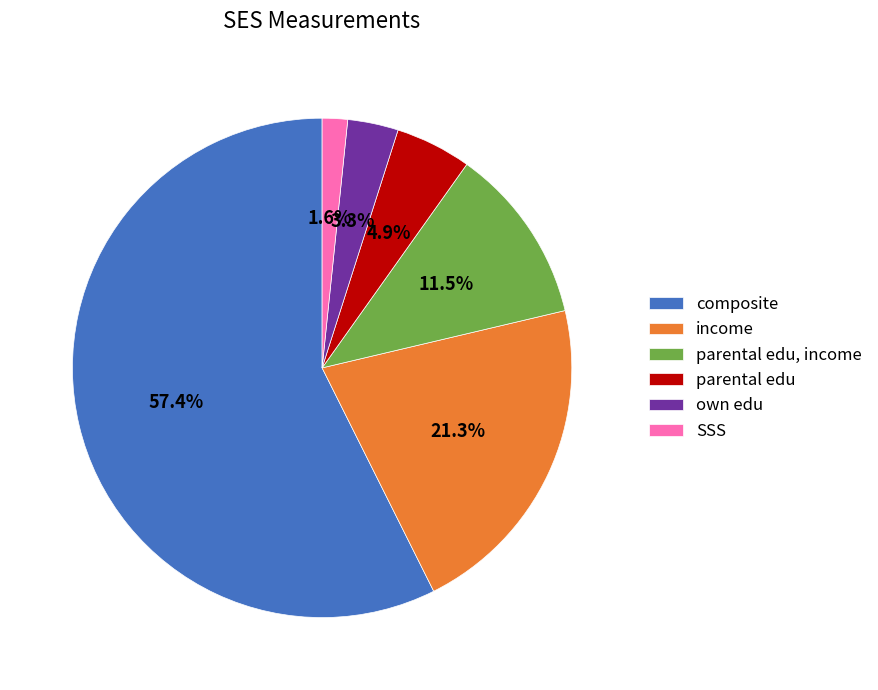

Which category has the biggest portion of the pie?

composite